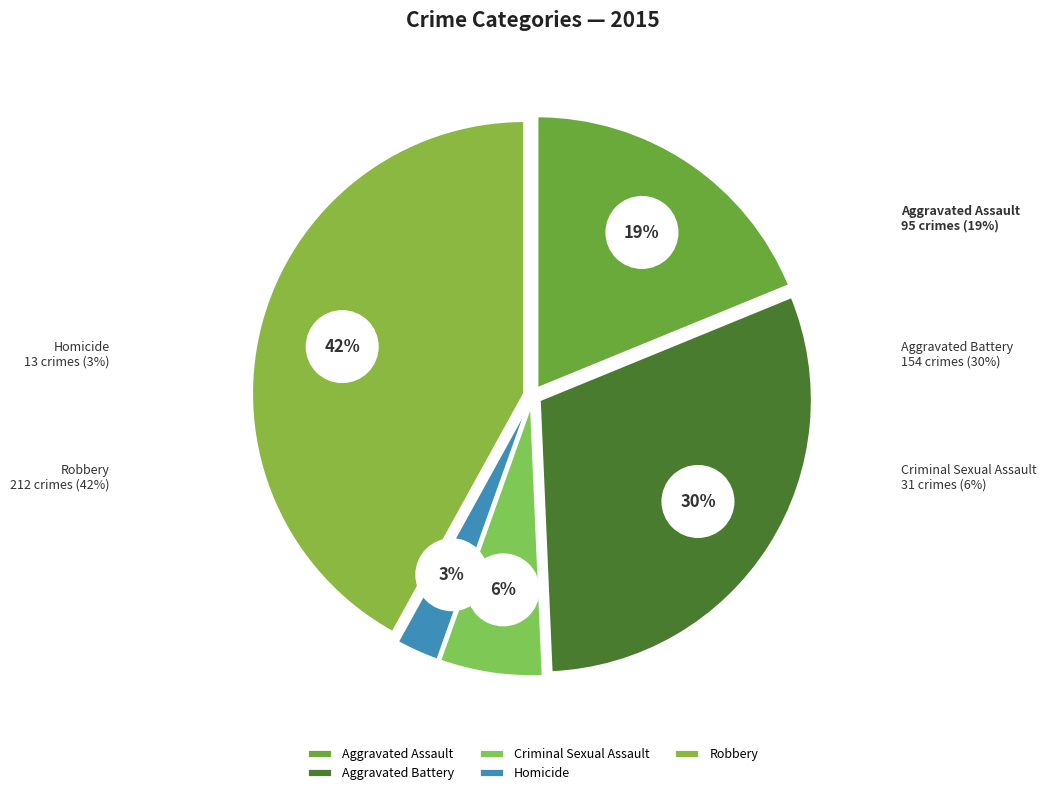

Does Aggravated Battery represent more than half of the total?

No